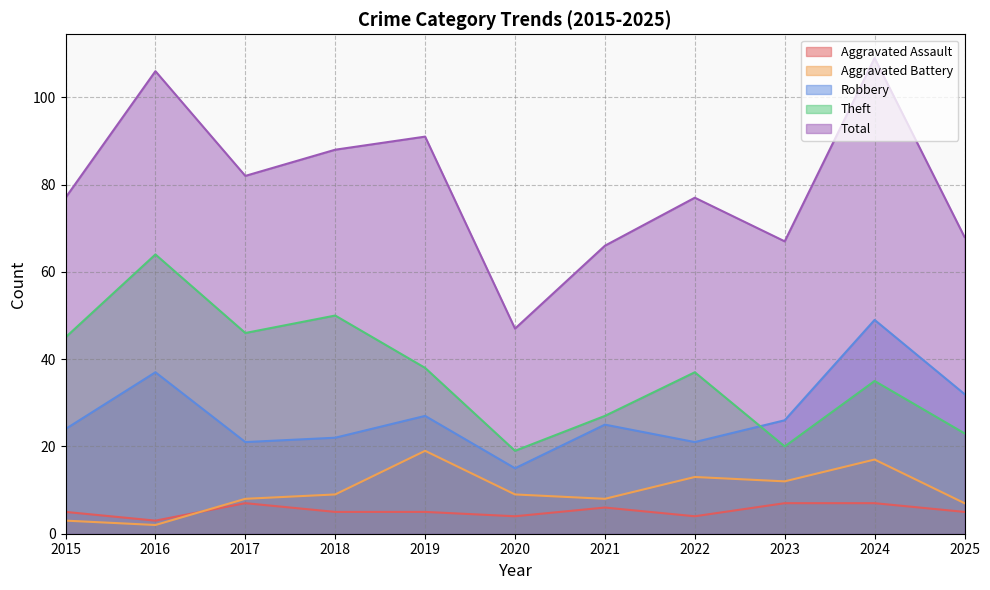

Rank the series at 2020 from highest to lowest value.

Total, Theft, Robbery, Aggravated Battery, Aggravated Assault